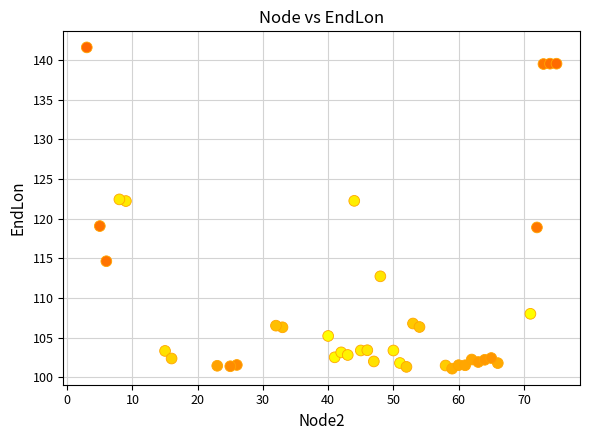

What is the range of X values (max minus min)?

72.0